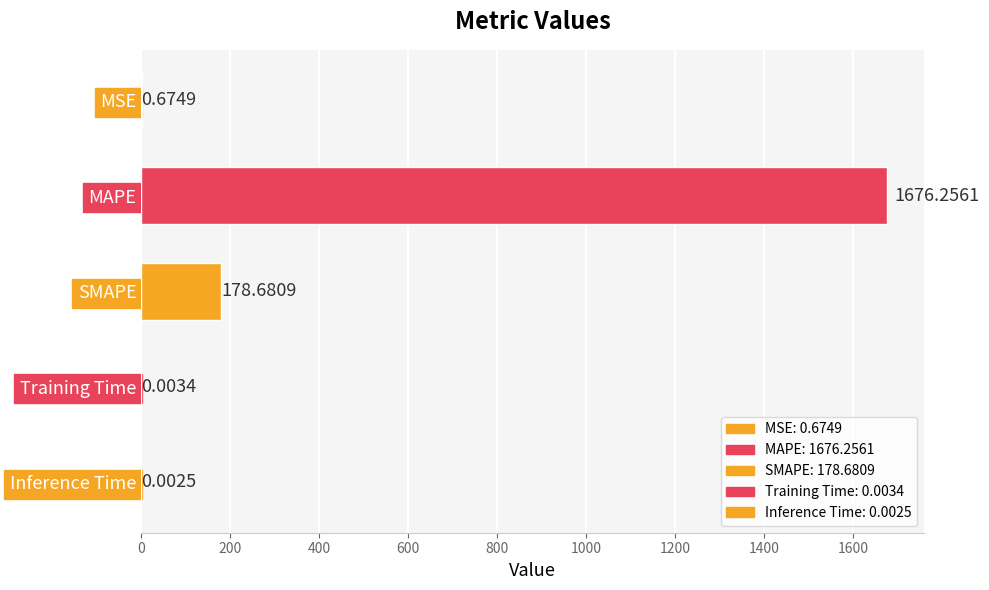

What is the average value?

371.1